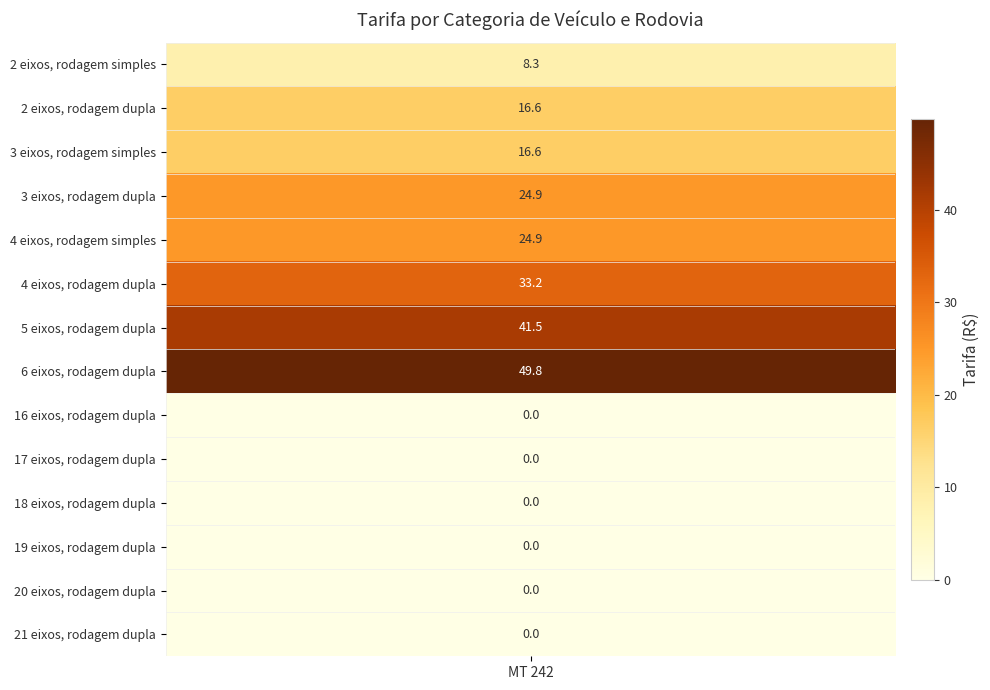

What is the difference between the maximum and minimum values?

49.8